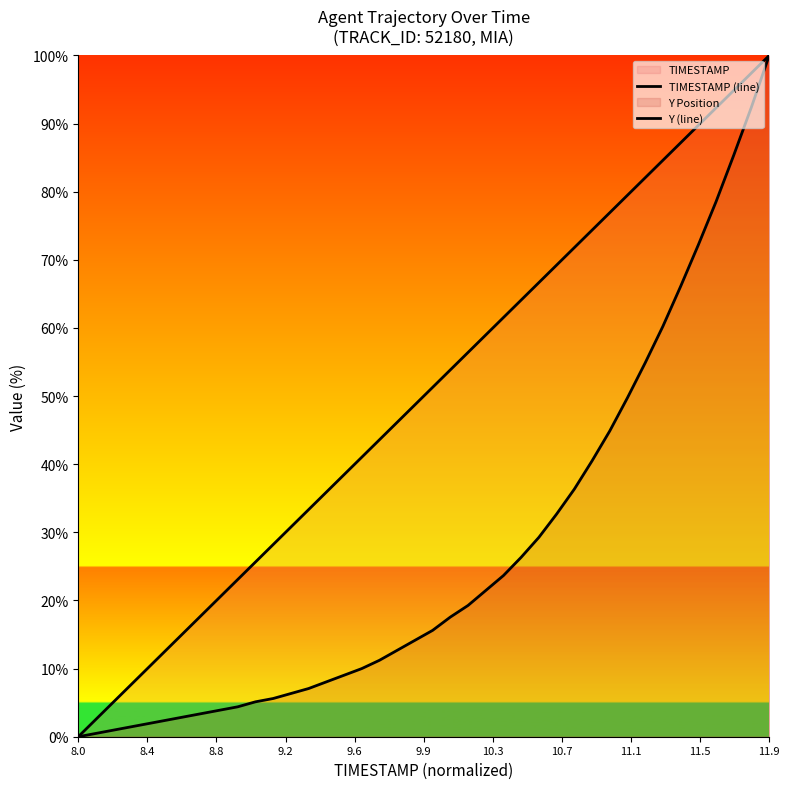

Does the chart have visible grid lines?

No